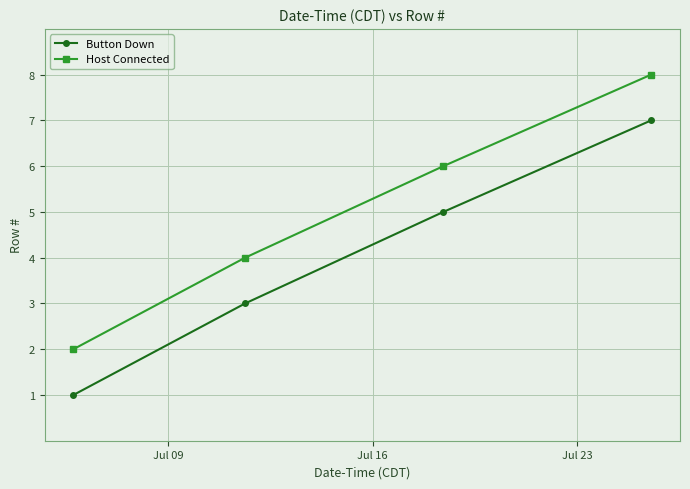

What is the maximum value for Button Down?

7